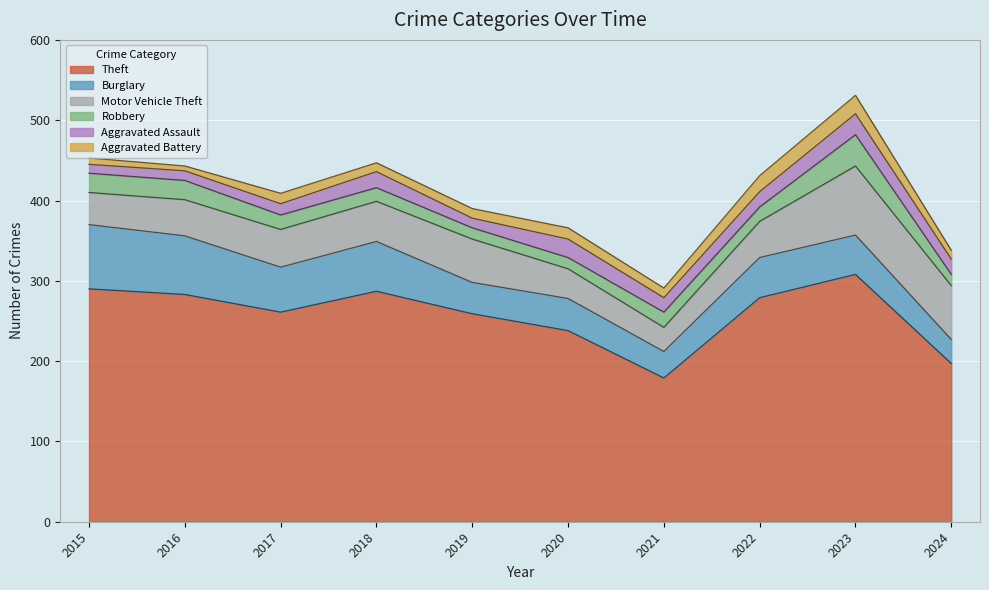

True or false: Aggravated Assault and Motor Vehicle Theft cross at least once.

False